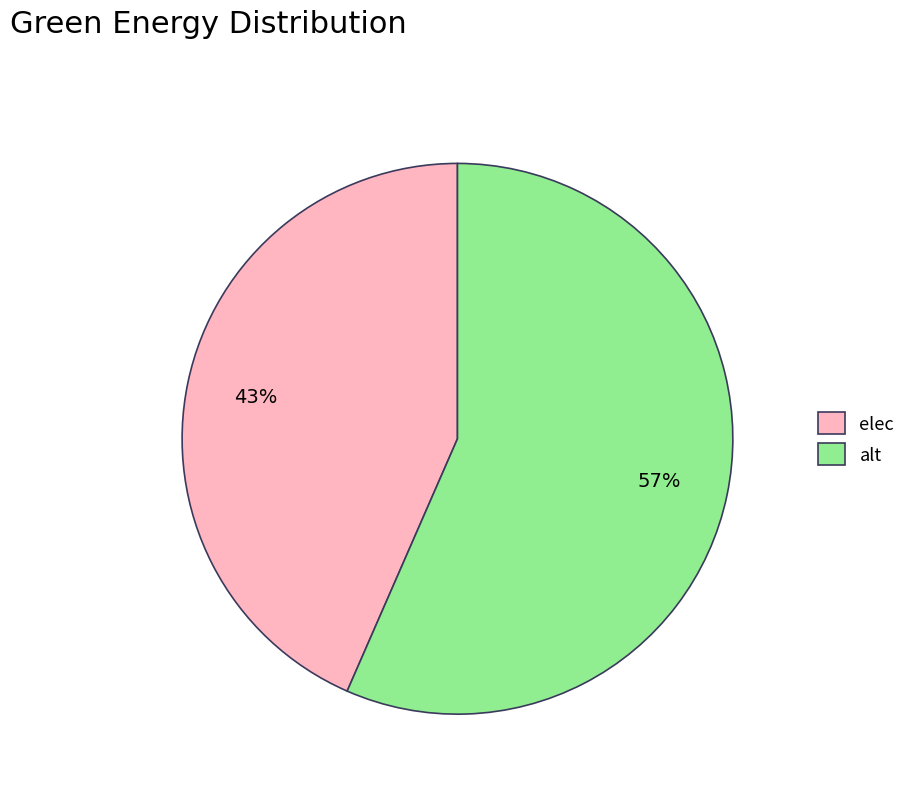

To the nearest percent, what is the combined percentage of alt and elec?

100%